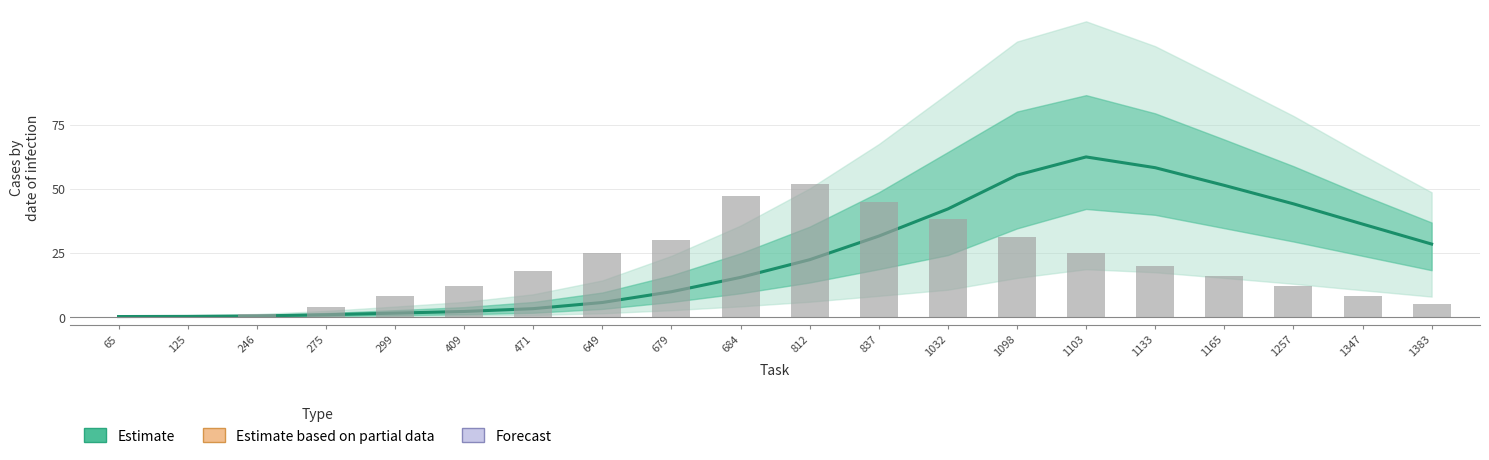

Are the bars grouped side by side (vs. stacked)?

No